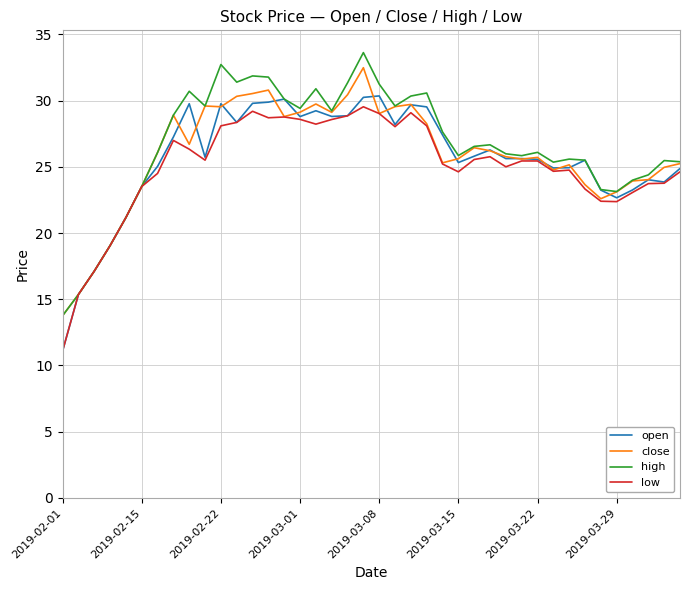

What is the maximum value shown in the chart?

33.6